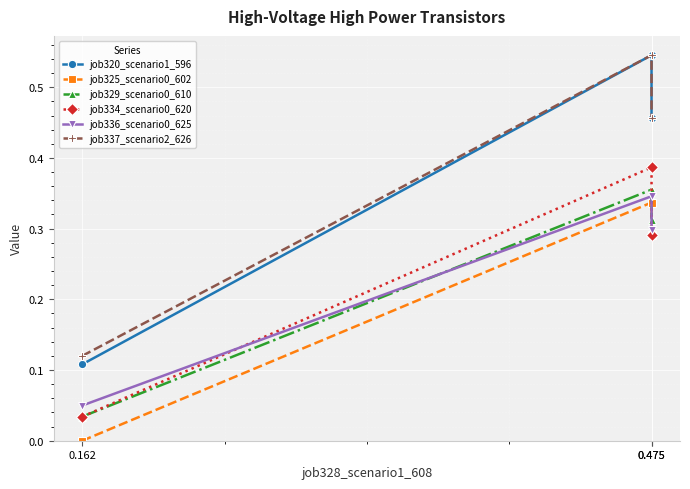

List the labels in order of job334_scenario0_620 value, largest first.

0.475, 0.475, 0.162